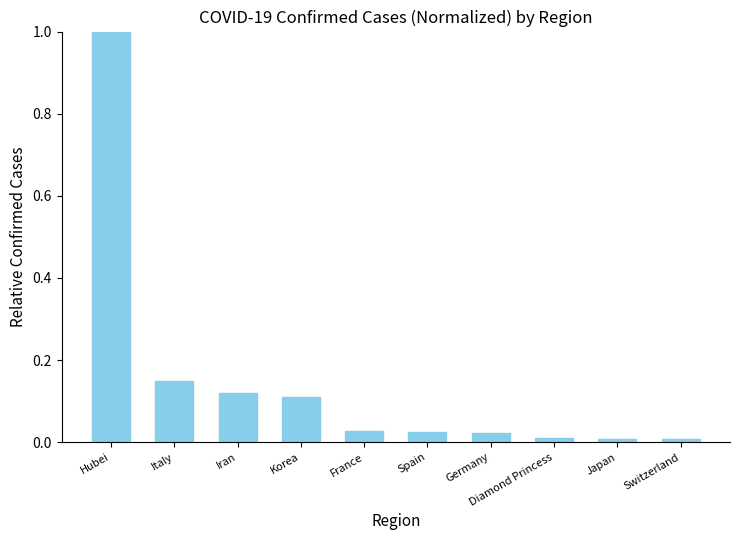

What is the difference between the maximum and second lowest values?

1.0